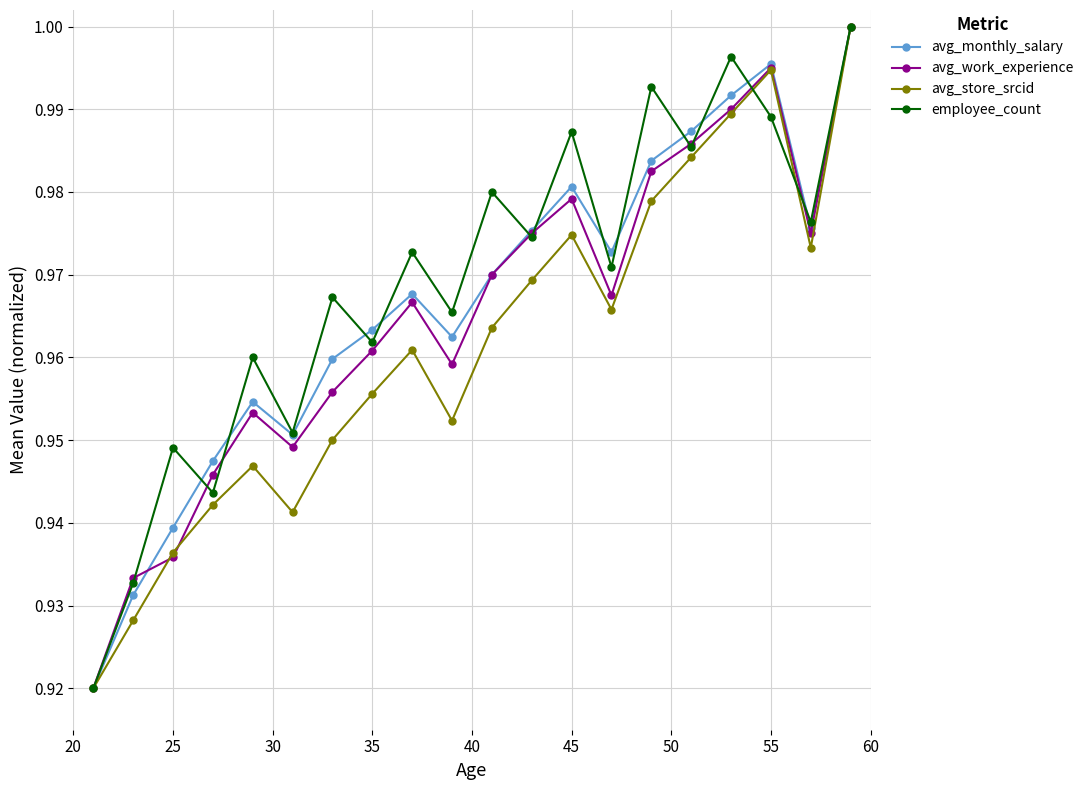

At how many categories does at least one series exceed 0?

20